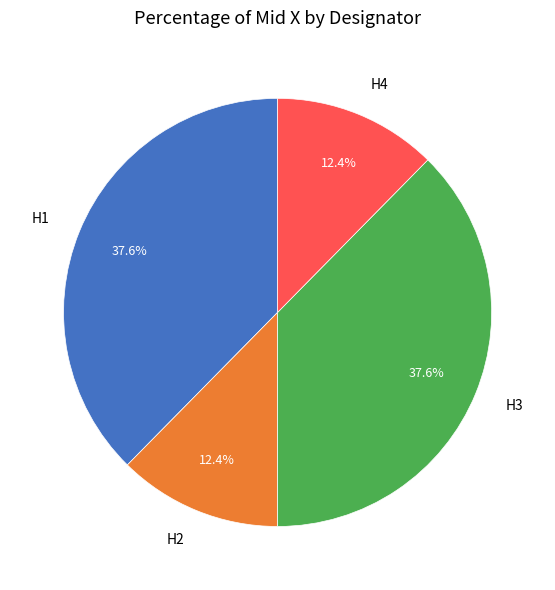

What is the ratio of the value at H4 to the value at H3?

0.3